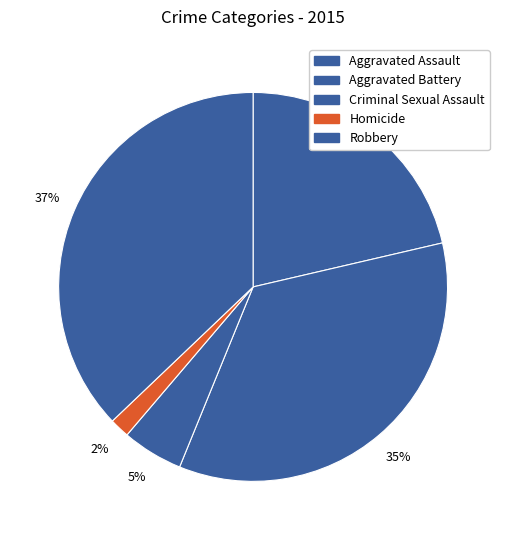

Between Criminal Sexual Assault and Aggravated Battery, which is larger?

Aggravated Battery